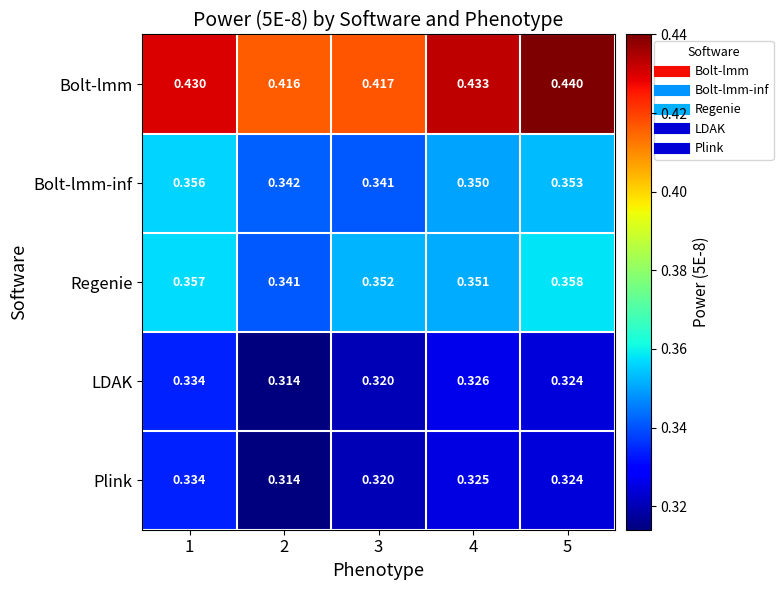

Is the value of Bolt-lmm-inf at 3 greater than the value of LDAK at 5?

Yes